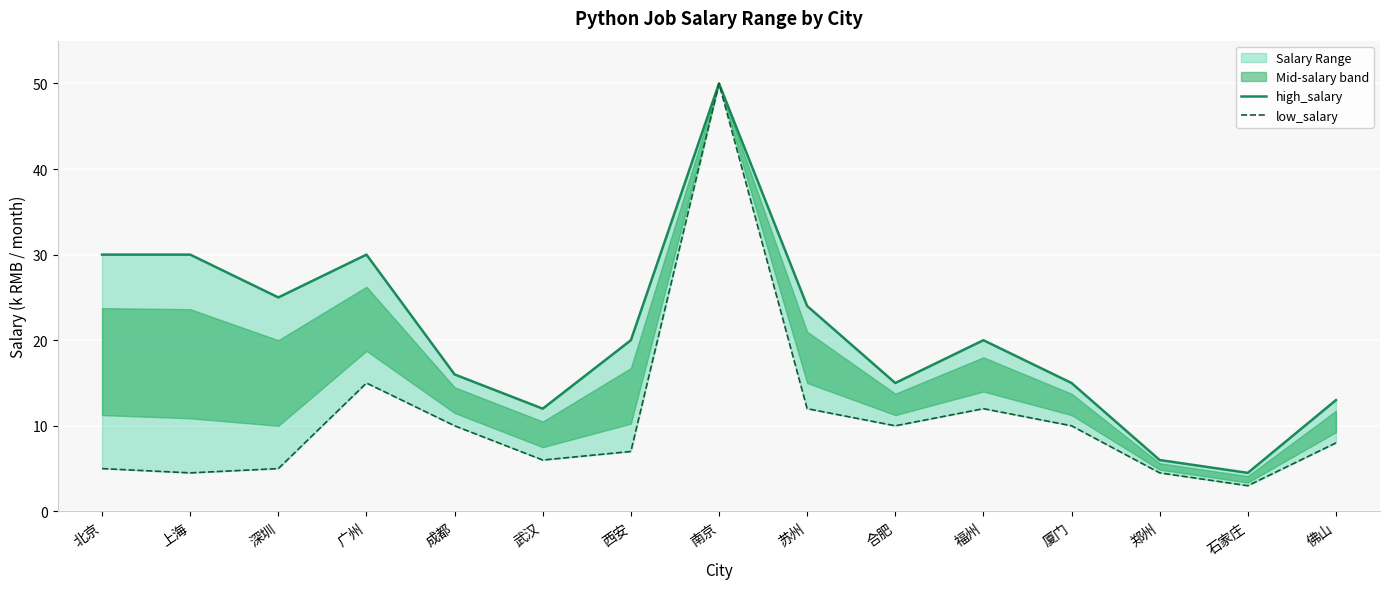

Is the value of low_salary at 厦门 greater than the value of high_salary at 上海?

No